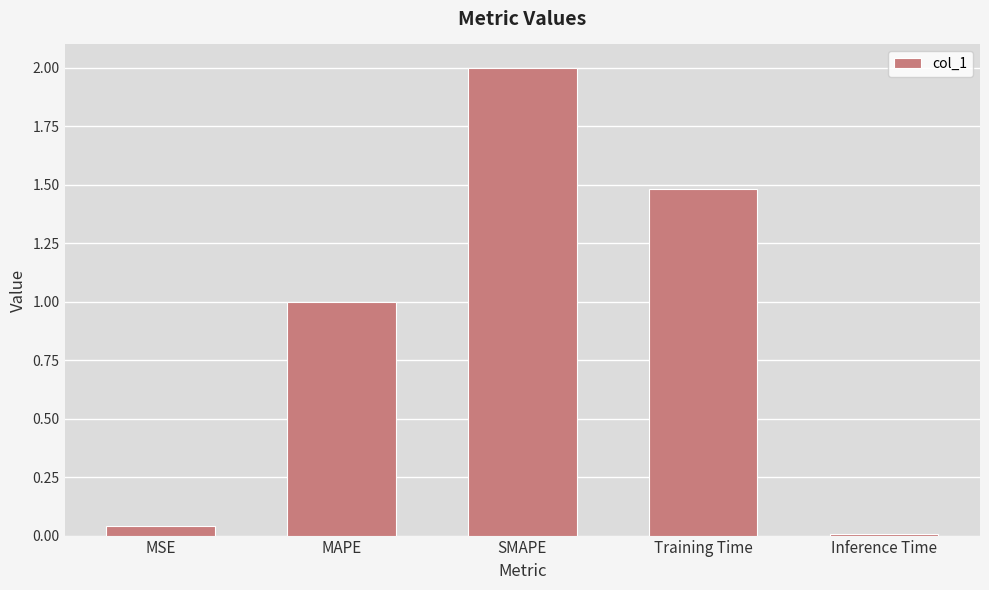

List the labels in order of value, largest first.

SMAPE, Training Time, MAPE, MSE, Inference Time